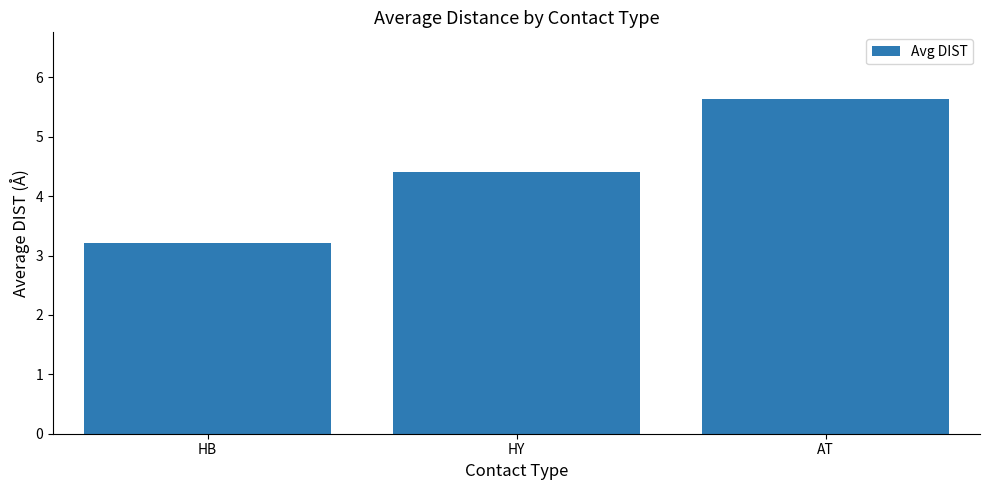

Is it true that the value at HB is 4.3?

False